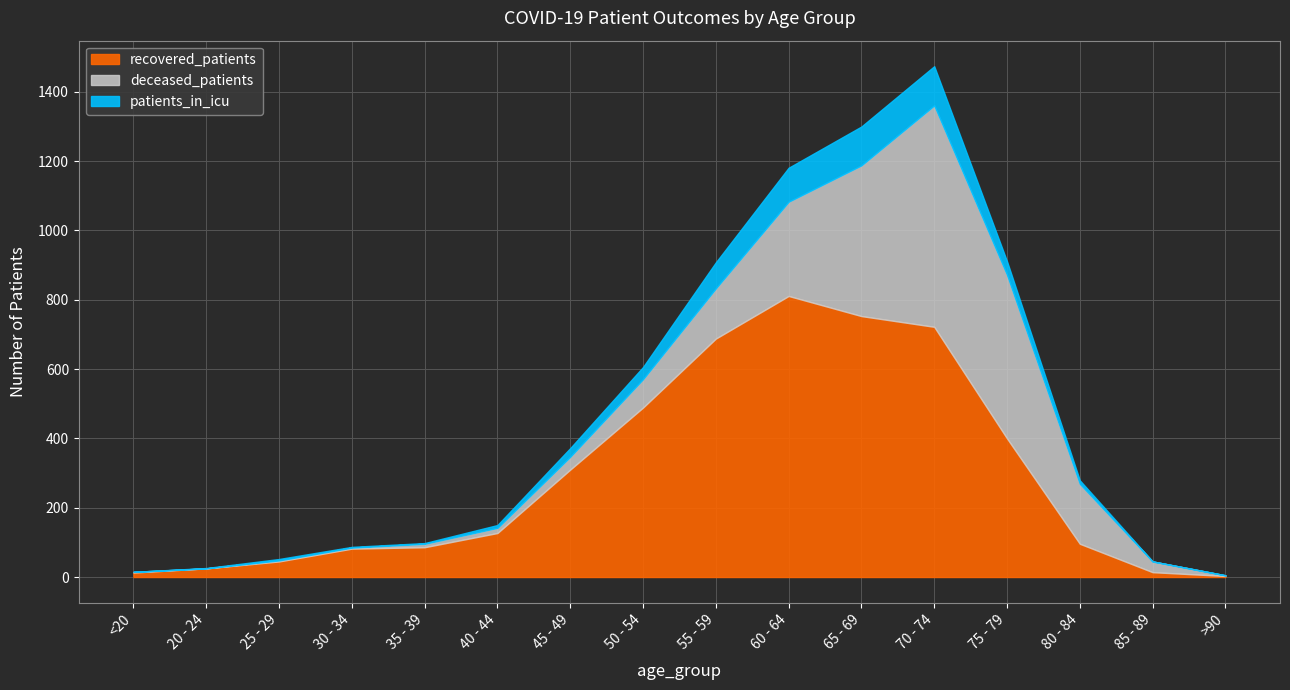

Reading left to right, transcribe all the data shown in this chart.

recovered_patients: 13	25	45	82	86	127	310	489	688	811	753	722	400	96	14	3
deceased_patients: 2	0	3	3	10	15	37	82	145	272	435	639	472	173	31	2
patients_in_icu: 0	1	4	2	2	8	25	35	75	98	112	113	39	10	0	0